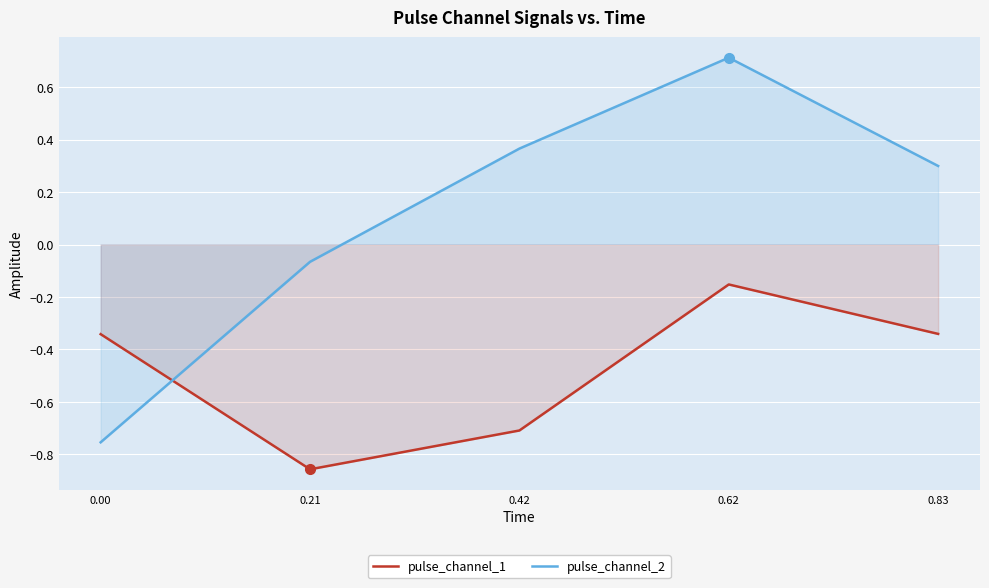

At which label does pulse_channel_1 reach its peak?

0.62